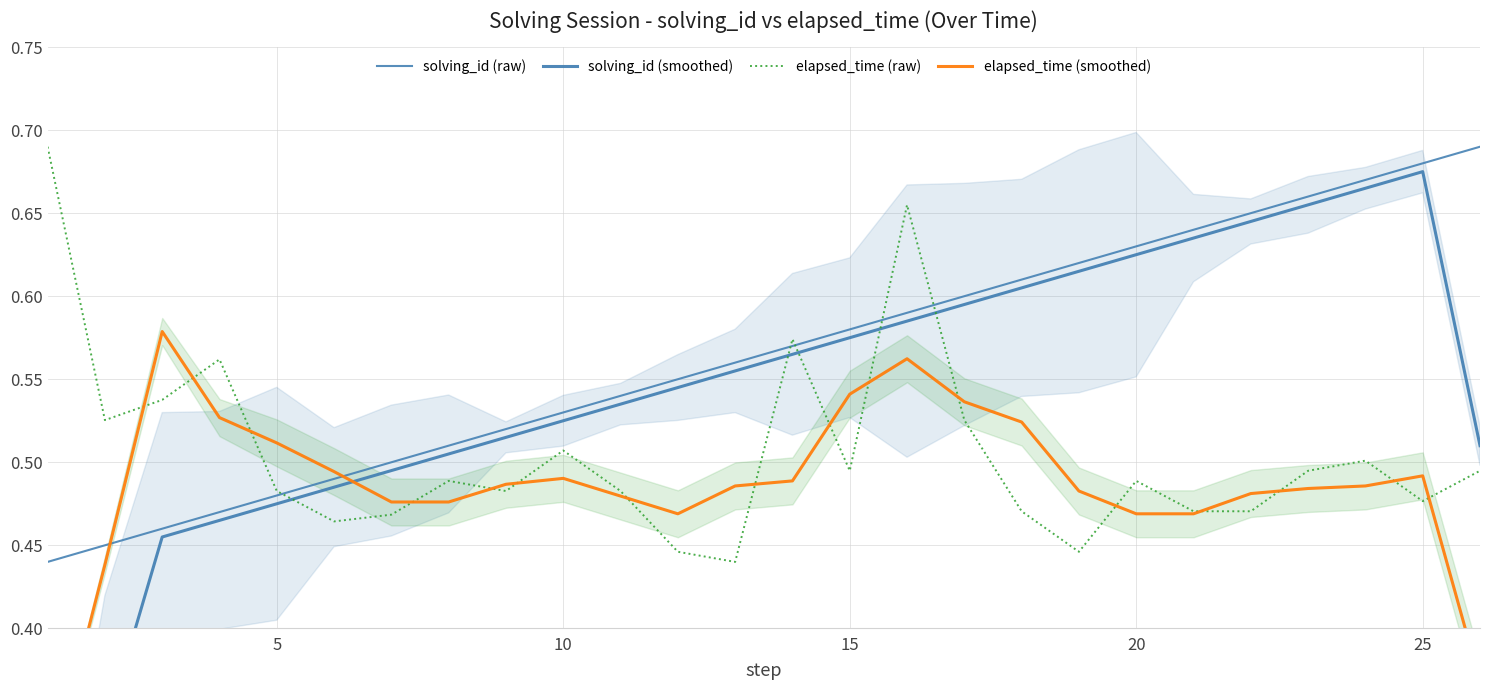

How many elapsed_time (raw) values are between 0 and 1?

26